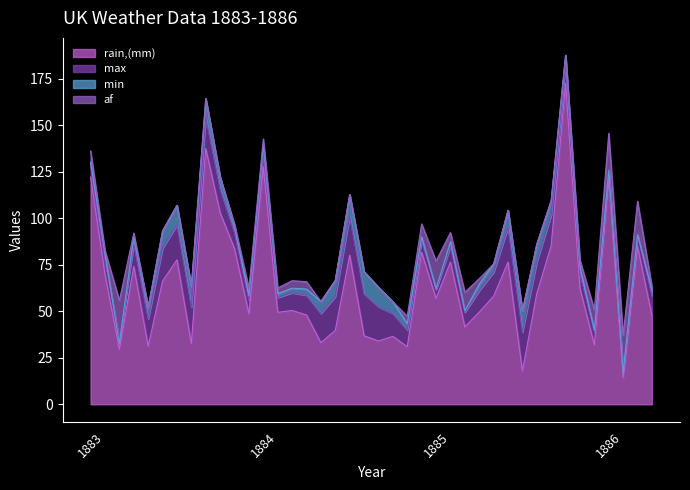

What is the value of the max point at the 26th from the left?

8.5